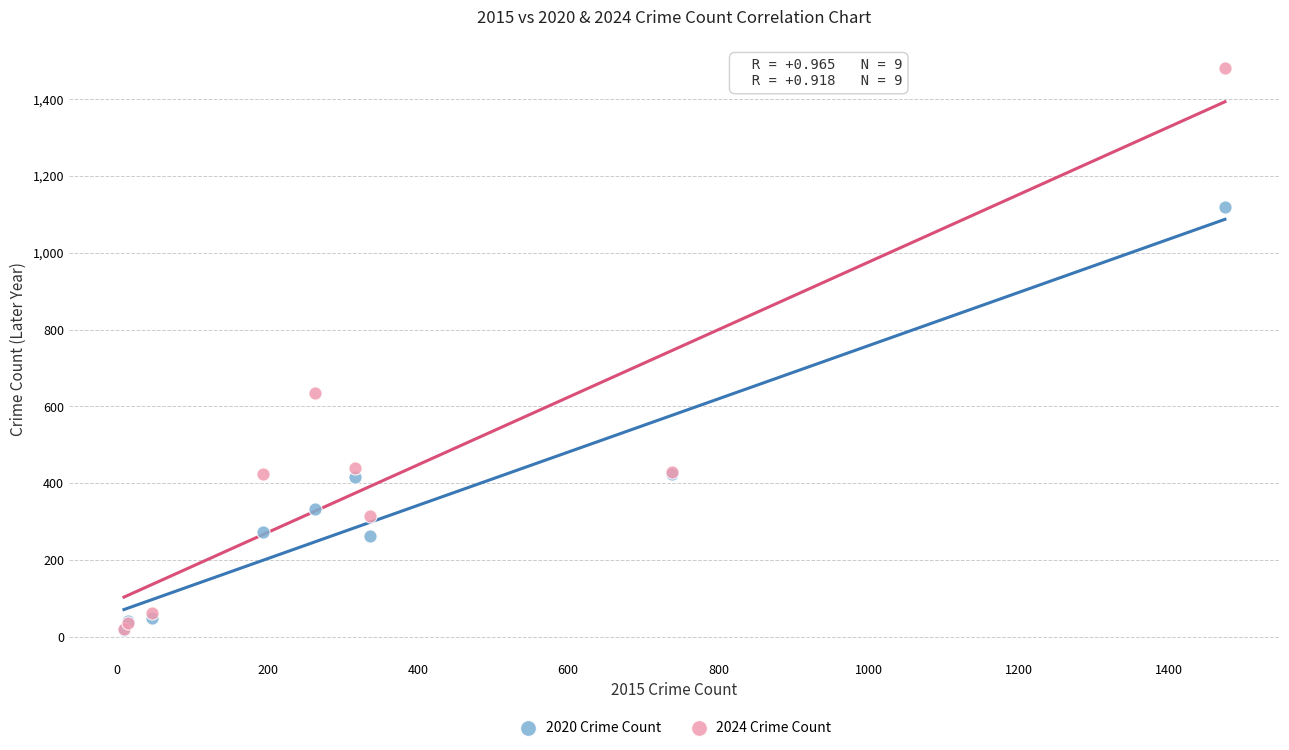

Across all series, what Y value is closest to 749?

636